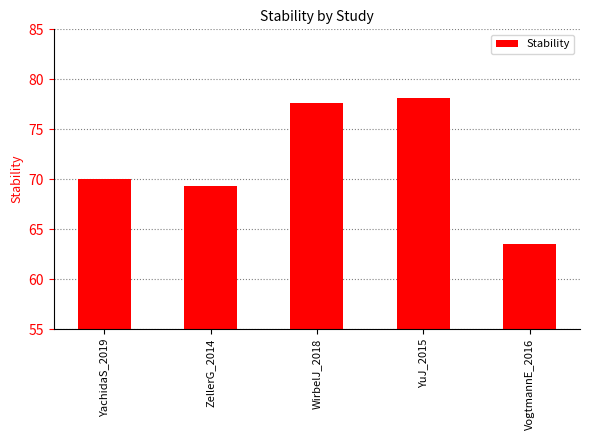

Between WirbelJ_2018 and VogtmannE_2016, which is larger?

WirbelJ_2018